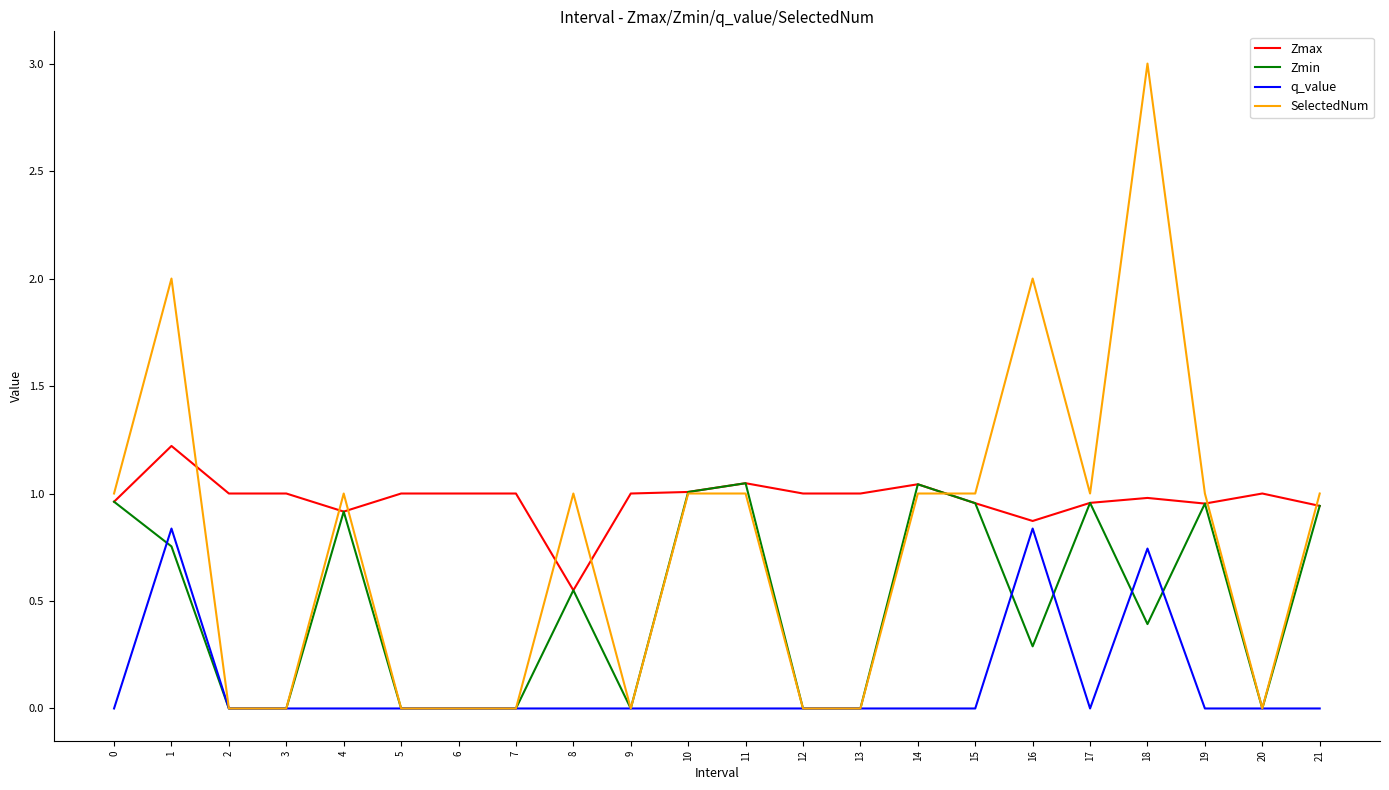

The value of SelectedNum at 4 is 1.0. True or false?

True